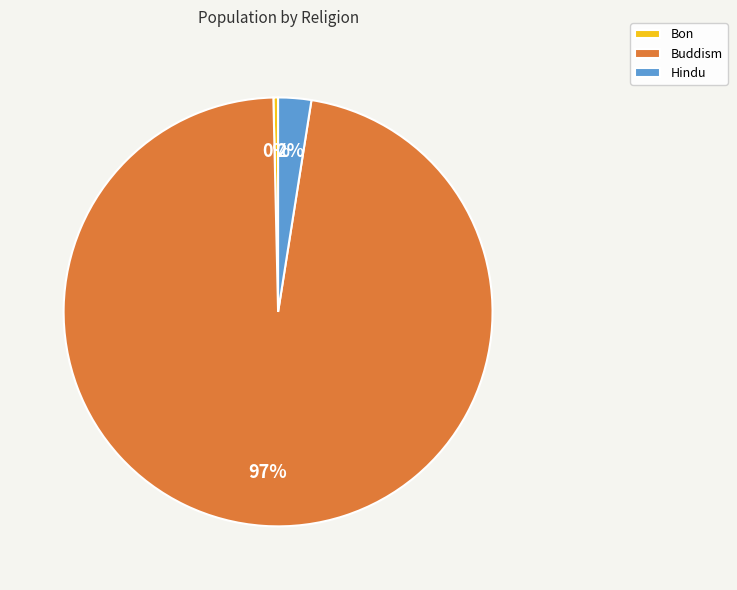

Rank the categories by value from lowest to highest.

Bon, Hindu, Buddism